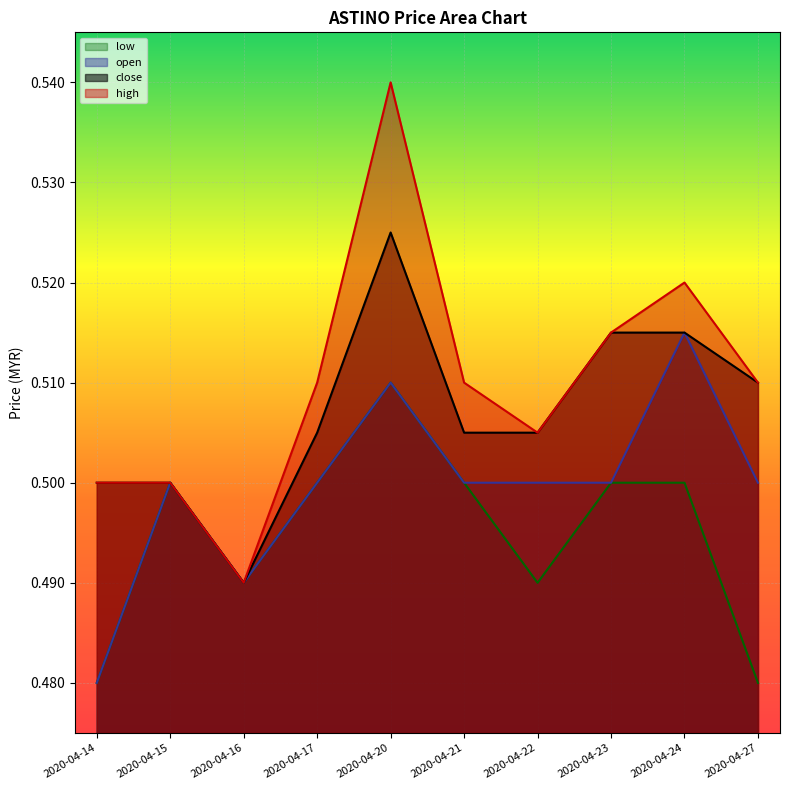

True or false: high and open cross at least once.

False